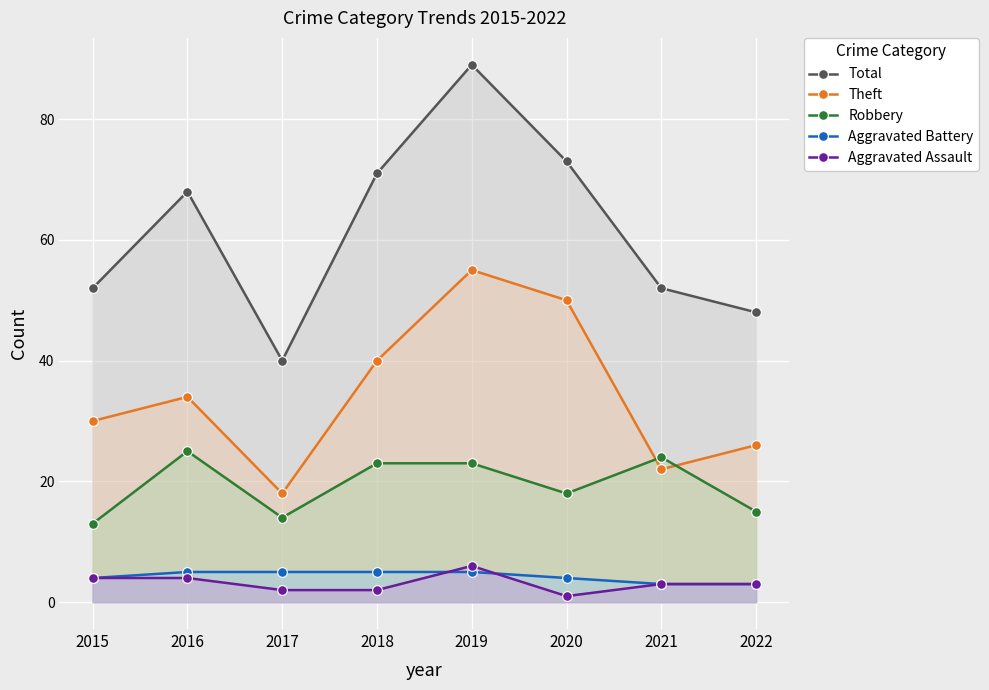

What is the total value across all series at 2018?

141